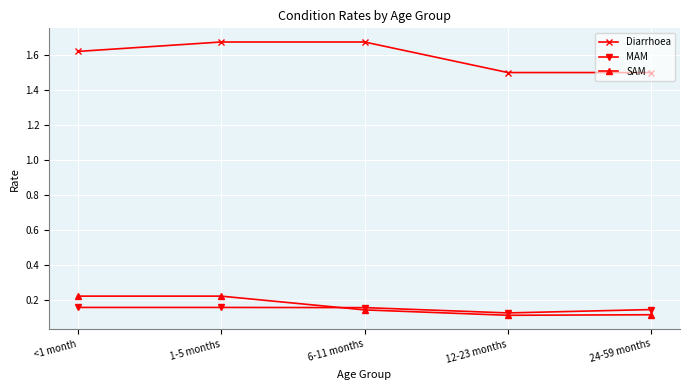

What is the label of the 4th point from the right?

1-5 months